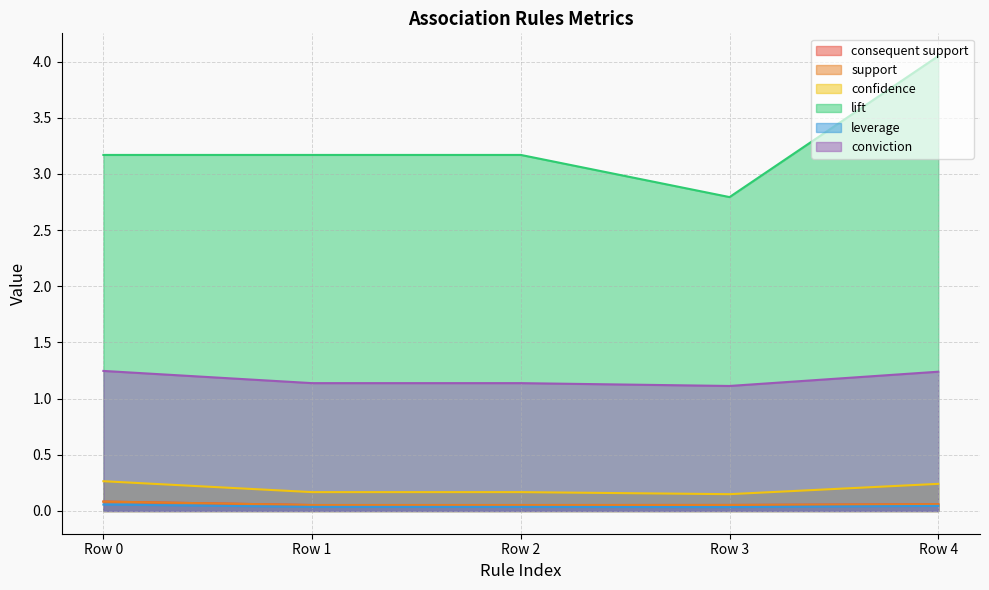

At which category does confidence reach its first local valley?

Row 3